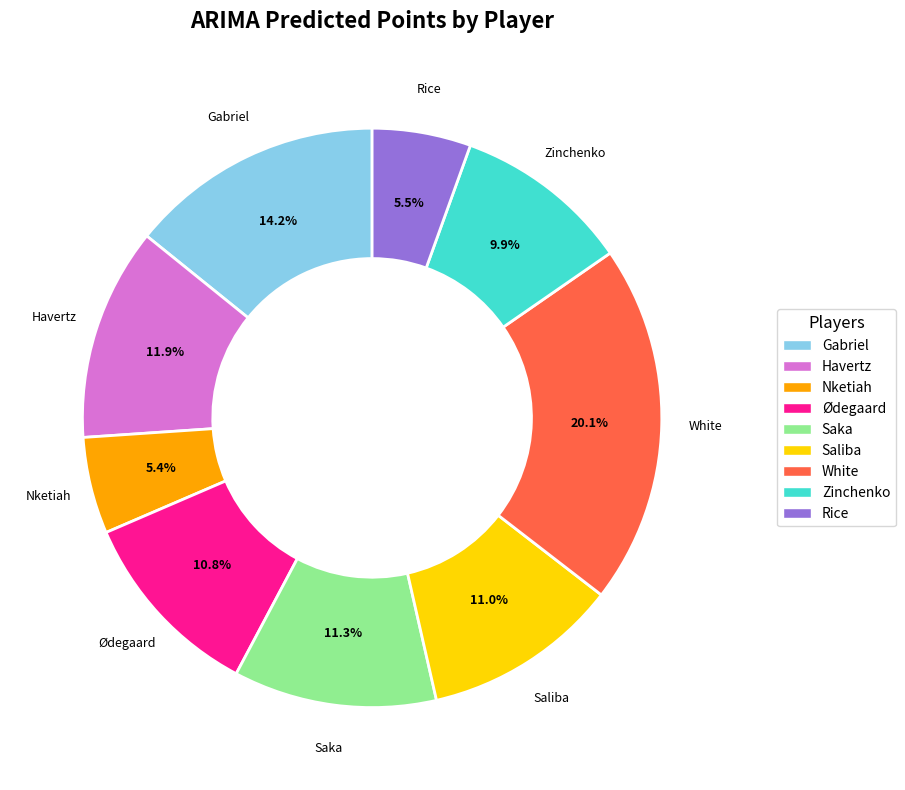

True or false: Nketiah accounts for 1% of the total.

False